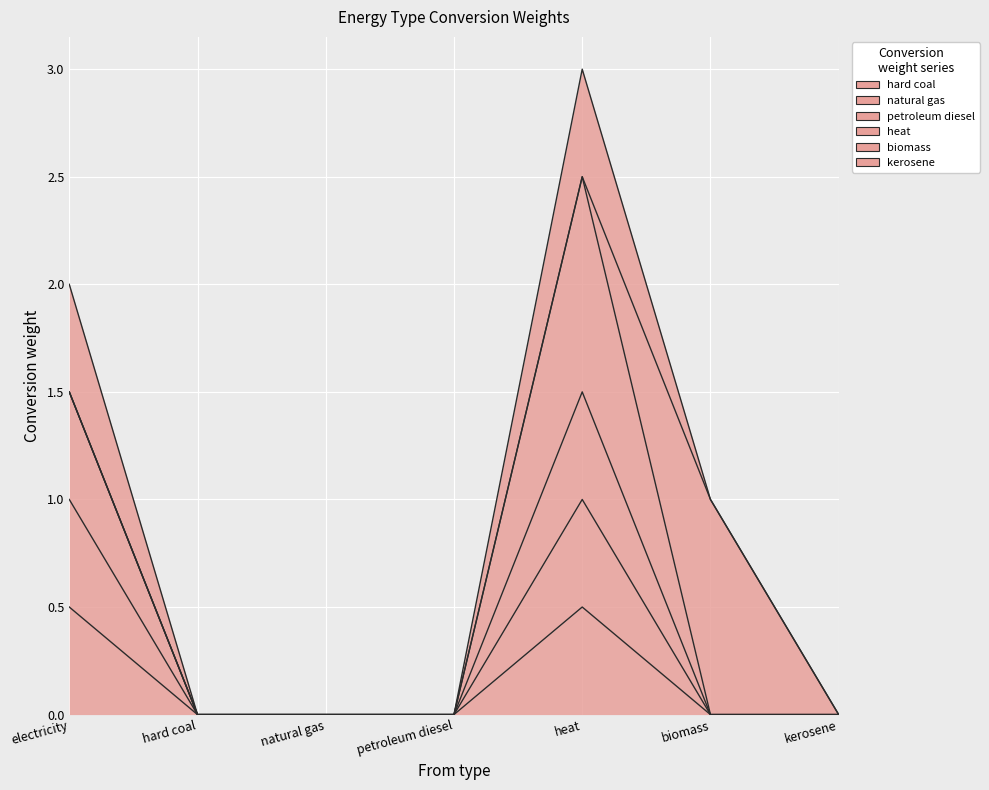

The value of hard coal at heat is 0.2. True or false?

False